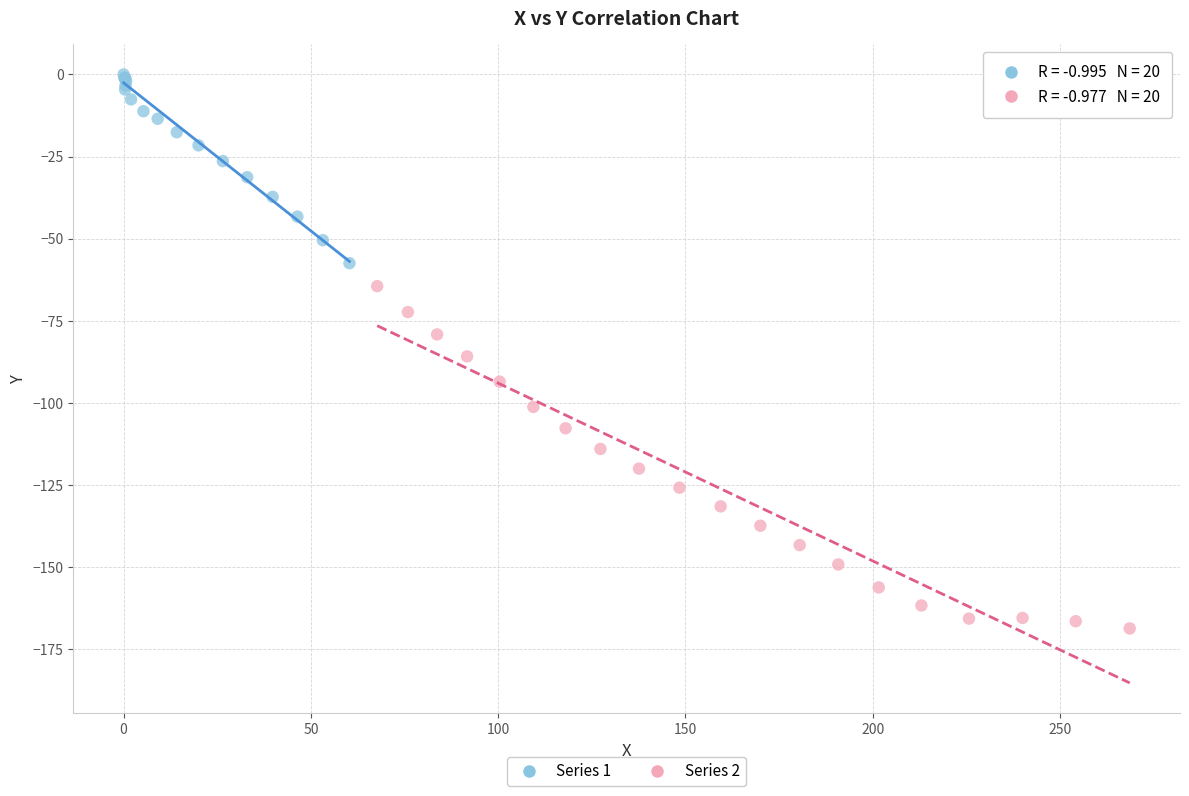

Which series reaches the minimum Y coordinate?

Series 2